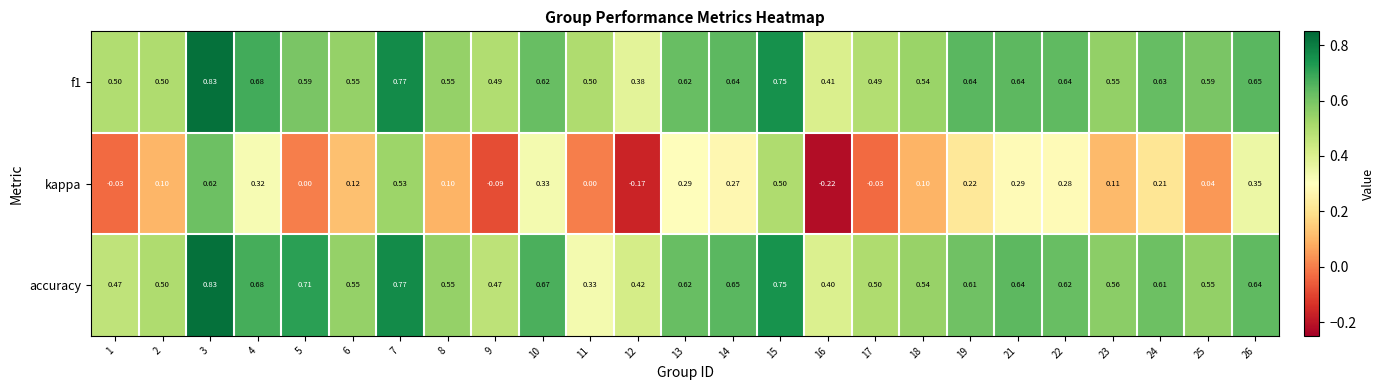

Is the value of kappa at 17 greater than the value of f1 at 10?

No